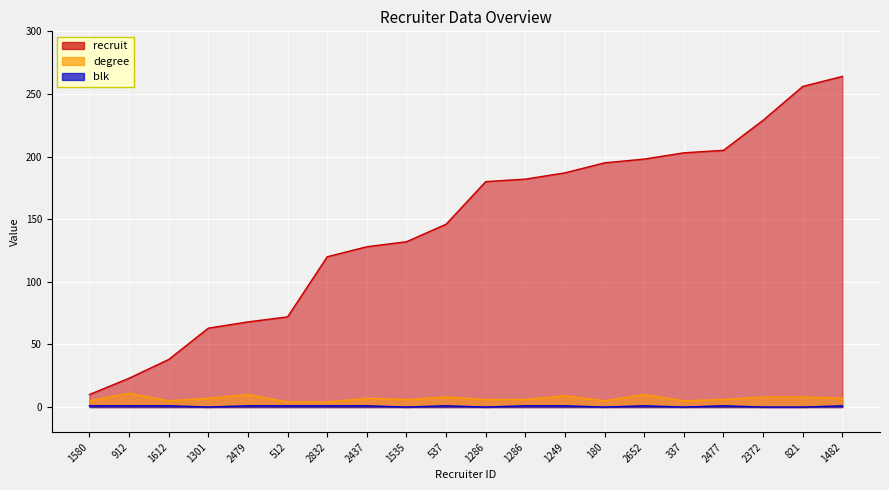

What is the maximum value shown in the chart?

264